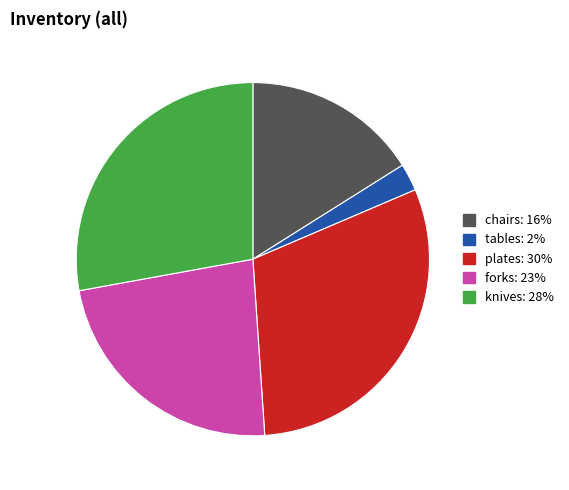

Rank the categories by value from highest to lowest.

plates, knives, forks, chairs, tables